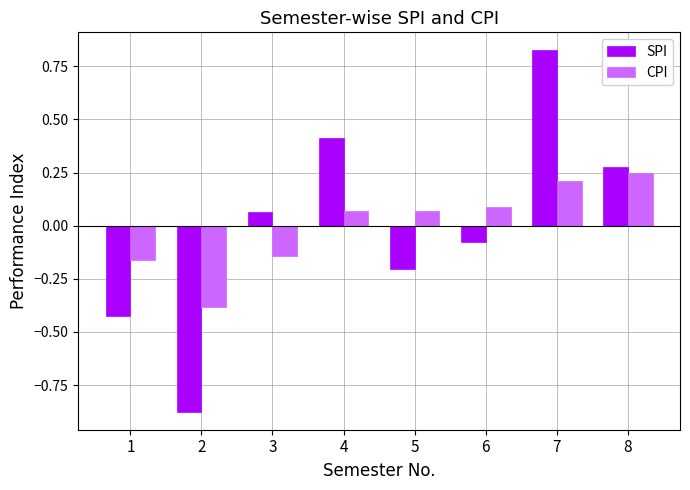

What is the difference between the second highest and second lowest values in the CPI series?

0.4